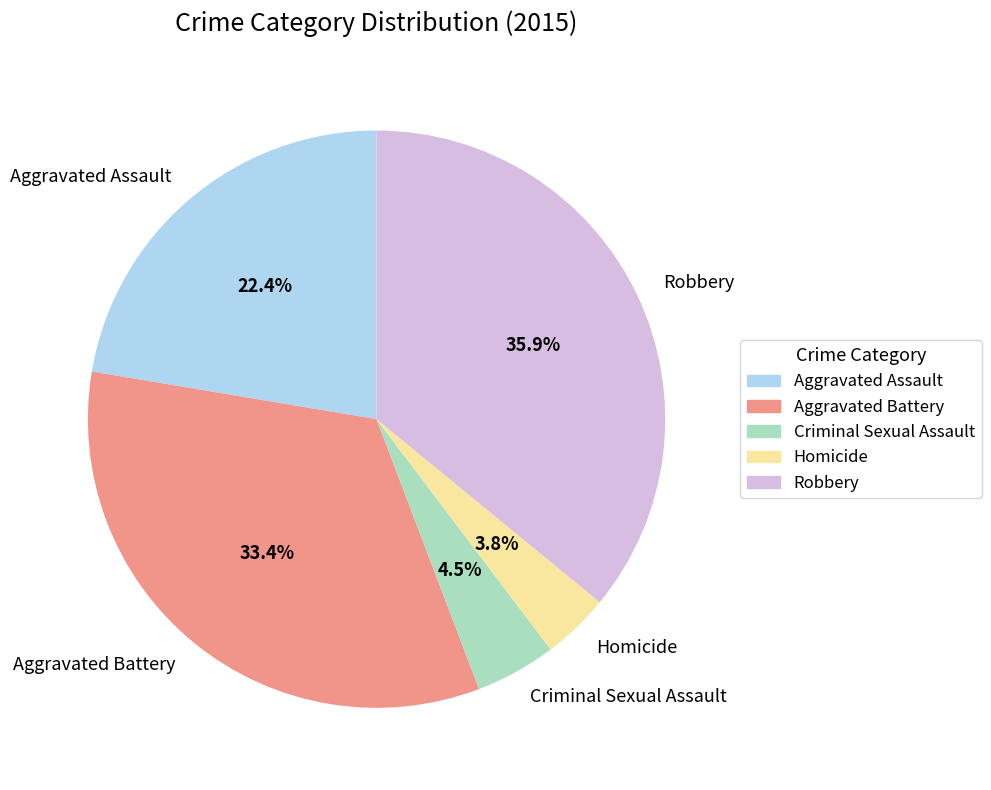

Which category has the biggest portion of the pie?

Robbery